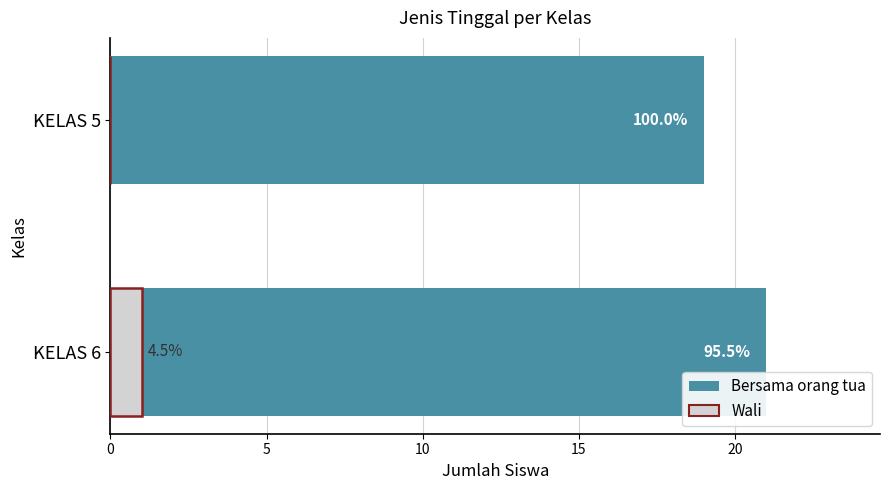

What is the lowest value of the Bersama orang tua series?

19